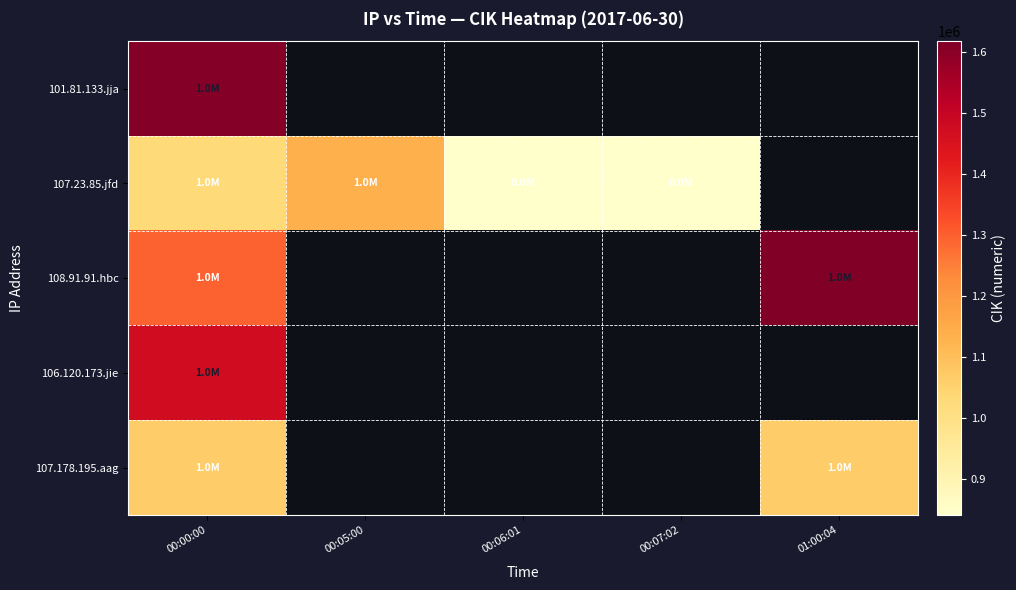

Is the value of 106.120.173.jie at 00:06:01 greater than the value of 107.23.85.jfd at 00:06:01?

No